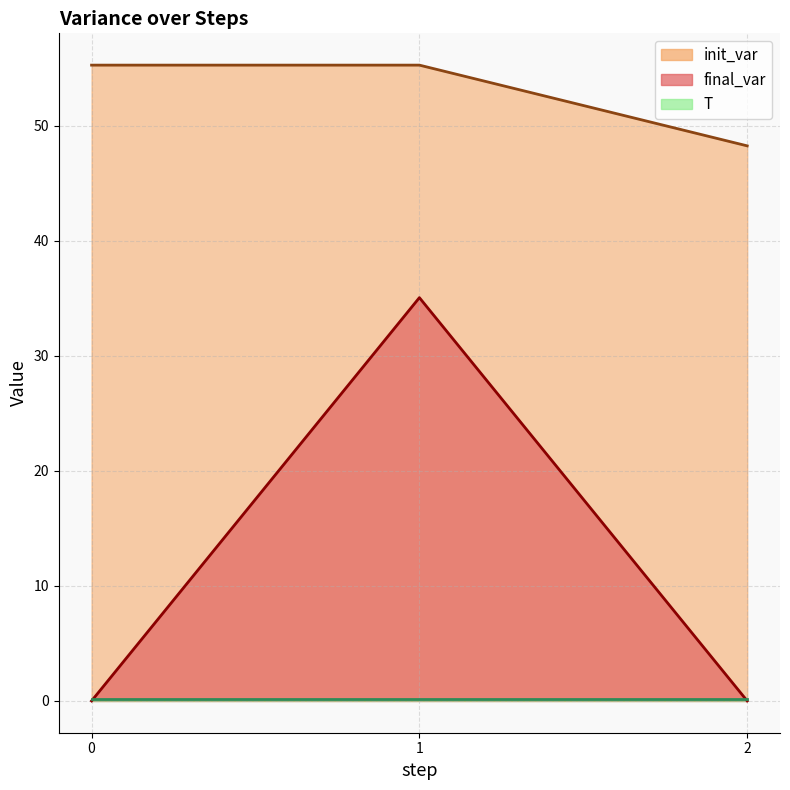

Between 0 and 2, which series saw the biggest shift?

init_var